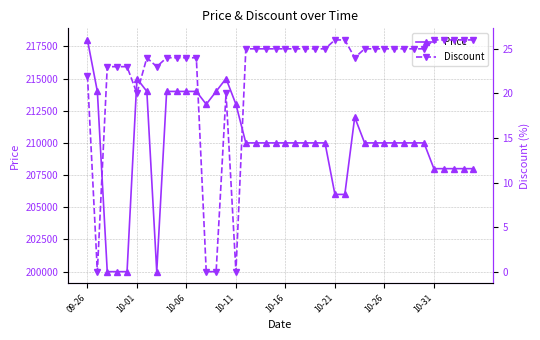

What is the total value across all series at 24?

210025